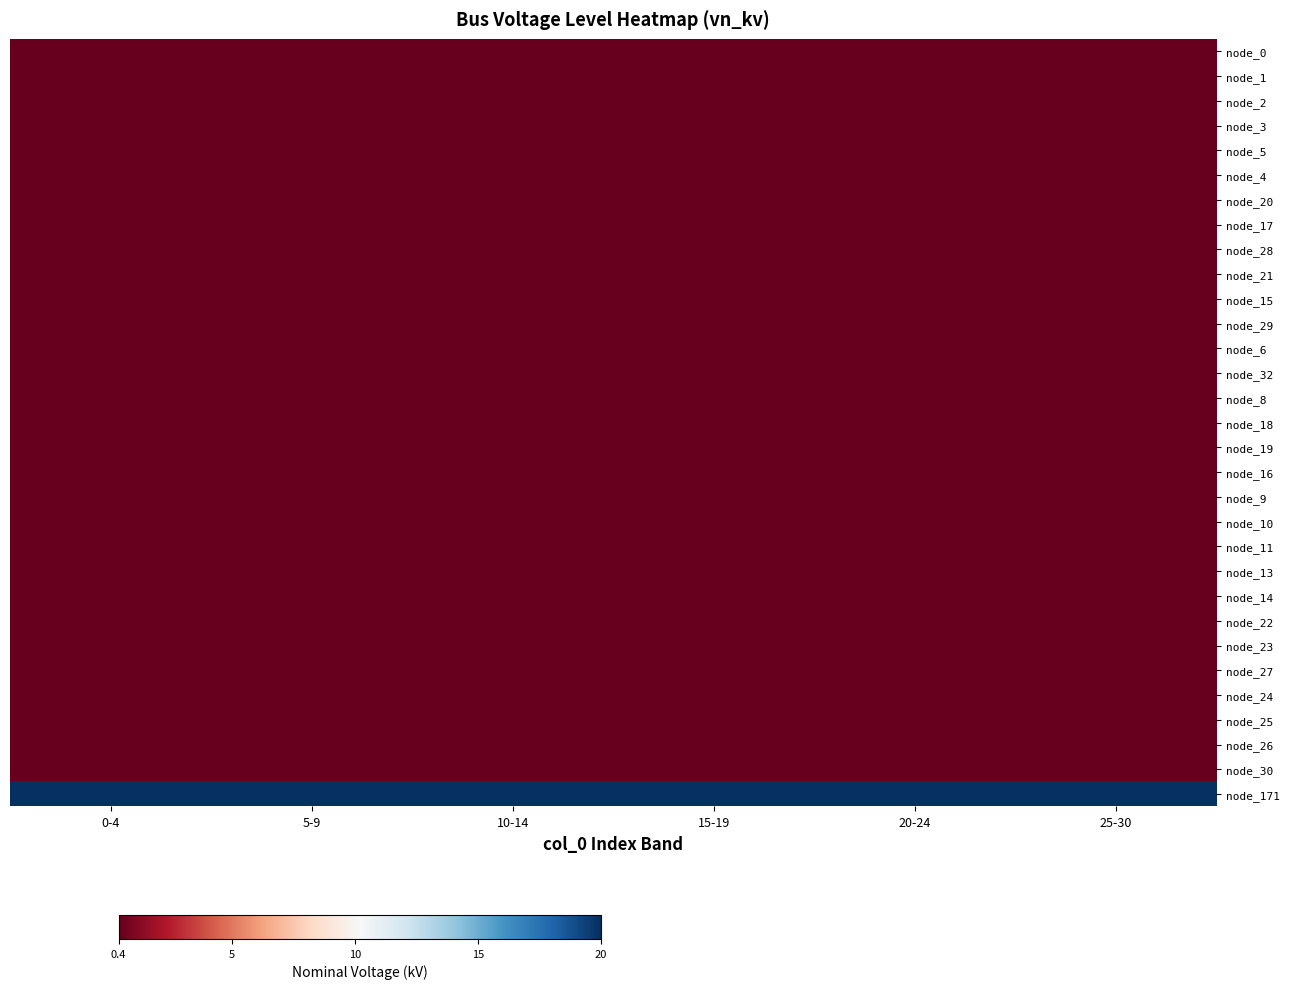

What is the total value across all series at 10-14?

32.0